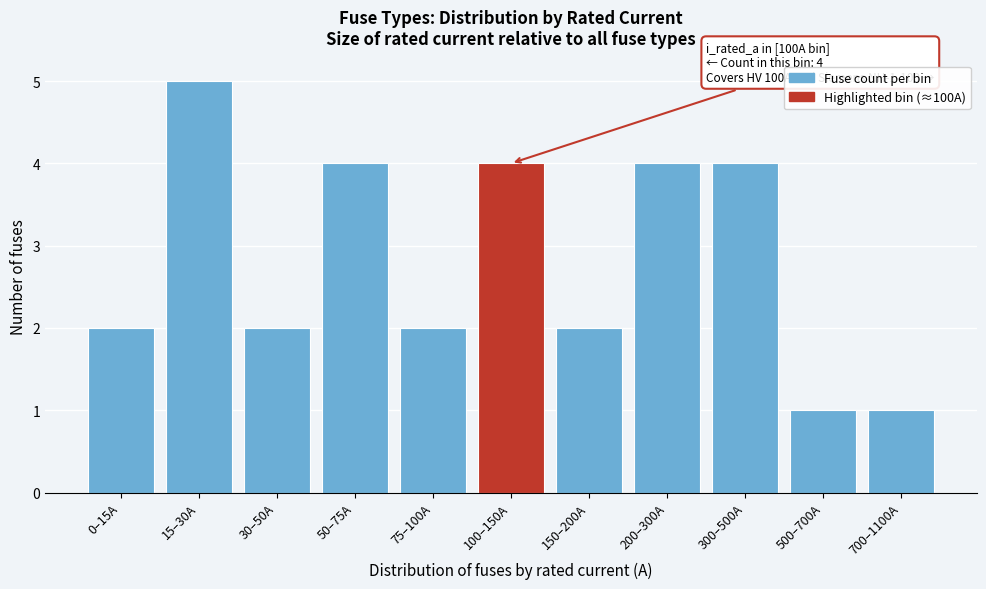

Reading left to right, extract all data points from this chart.

0–15A=2	15–30A=5	30–50A=2	50–75A=4	75–100A=2	100–150A=4	150–200A=2	200–300A=4	300–500A=4	500–700A=1	700–1100A=1